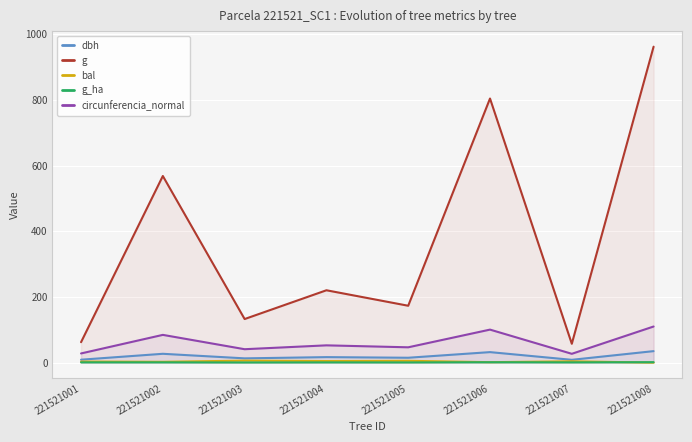

In circunferencia_normal, how many points are higher than both neighbors (excluding endpoints)?

3